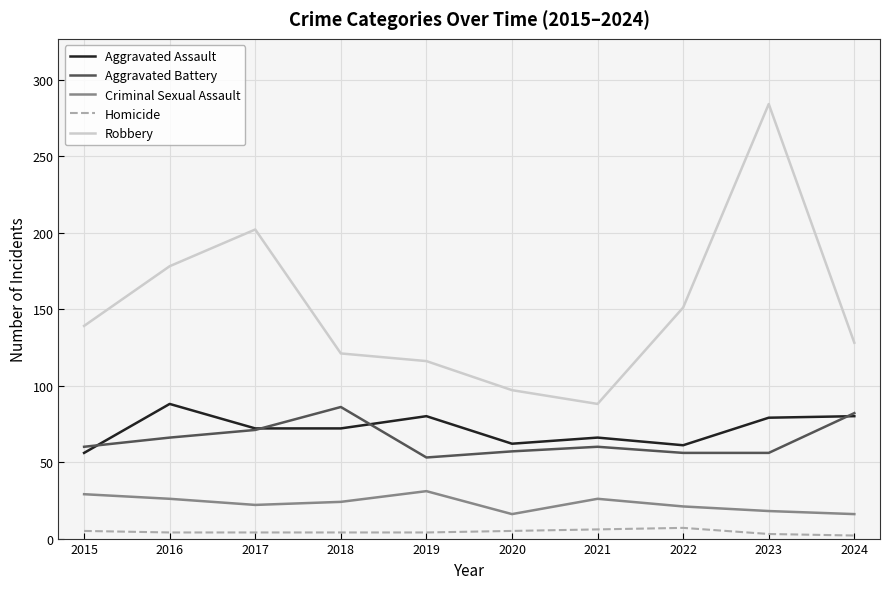

Where is Robbery nearest to the value 186?

2016